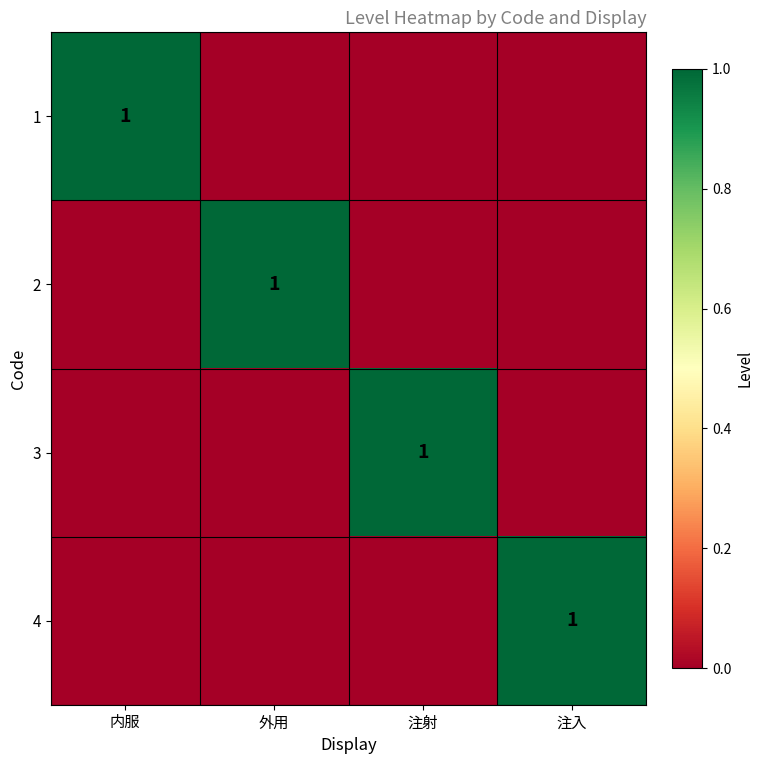

The value of 3 at 注射 is 1. True or false?

True